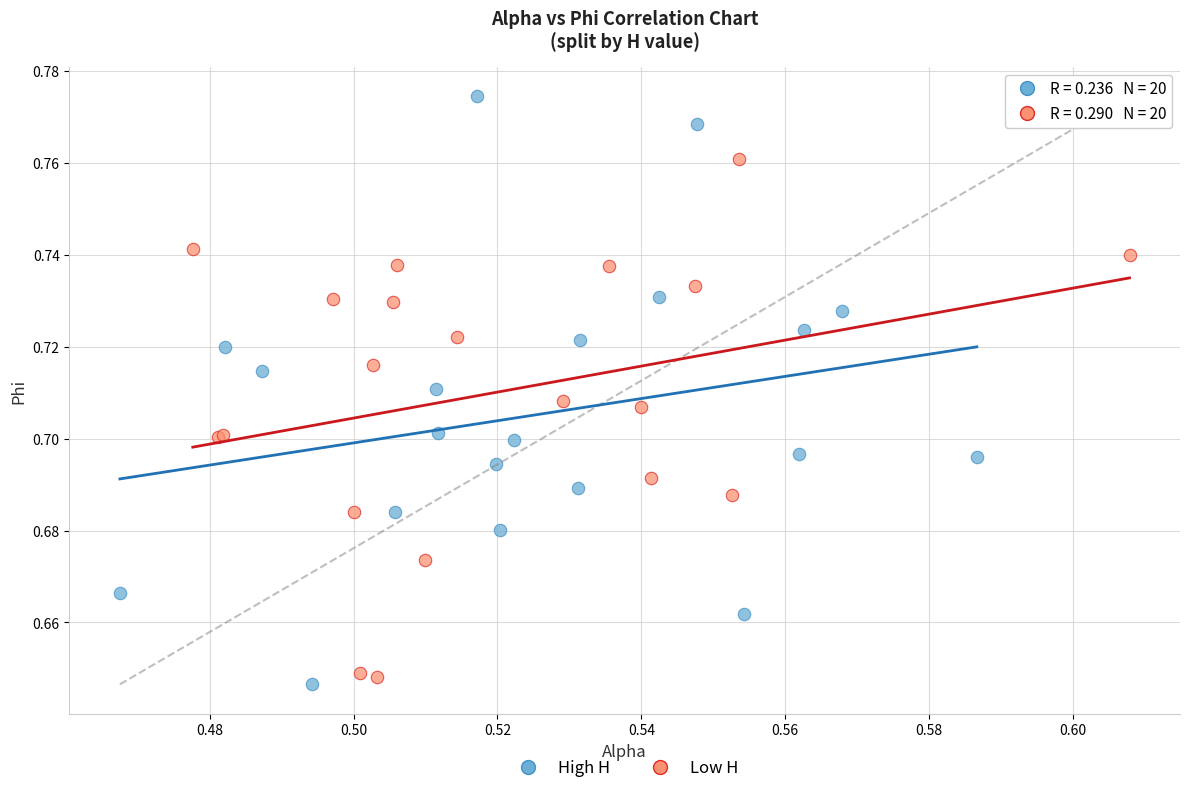

Which series reaches the minimum Y coordinate?

High H